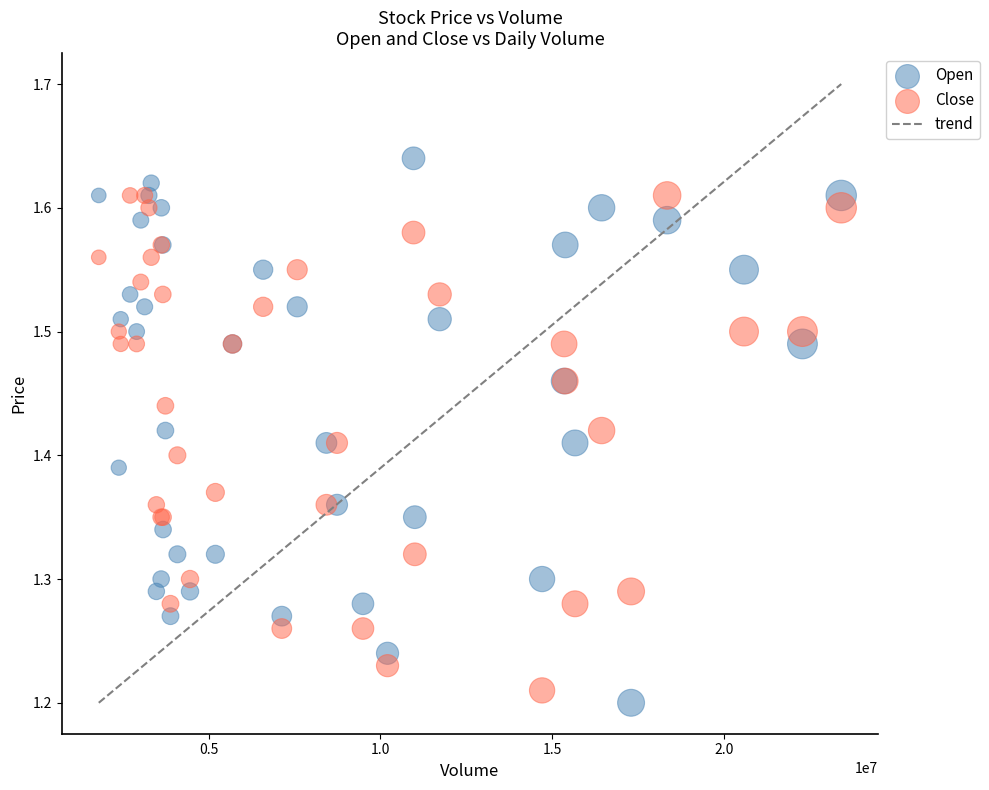

What is the X range (max minus min) for the scatter plot?

21614900.0